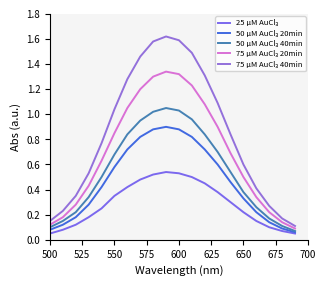

How many lines are shown in the chart?

5